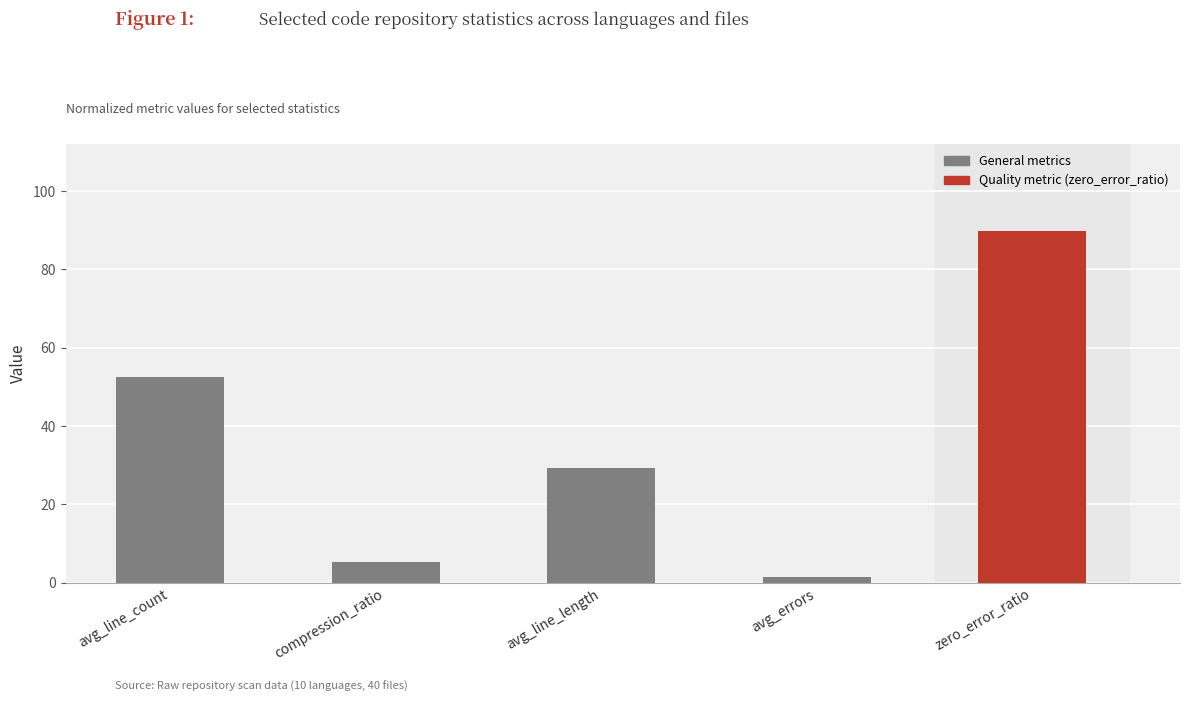

How many series are shown in this chart?

1